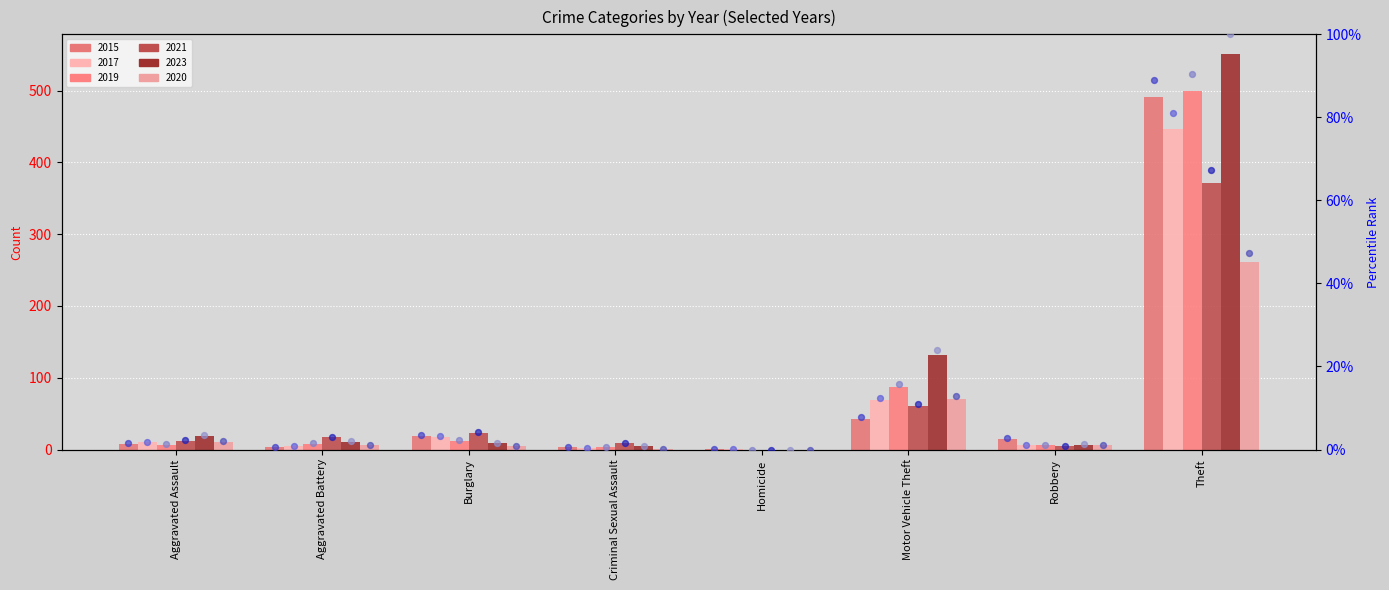

What are all the series names shown in the legend?

2015, 2017, 2019, 2021, 2023, 2020